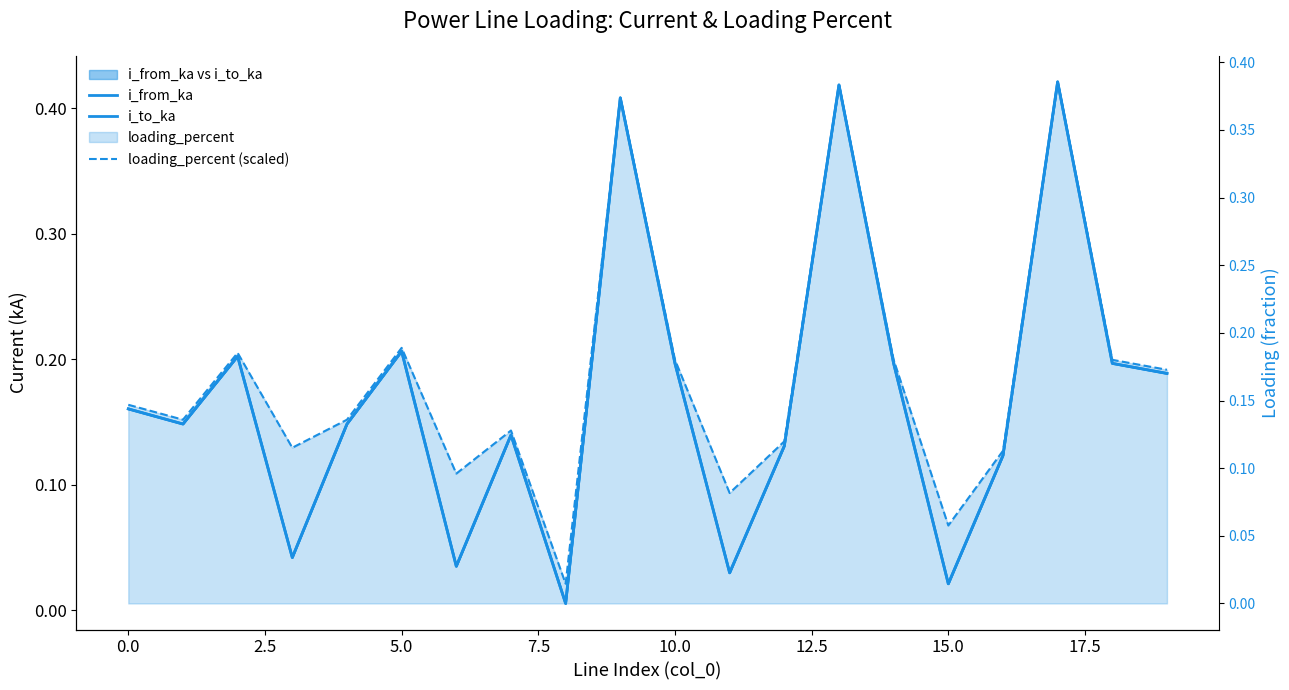

What is the label of the 13th point from the left?

12